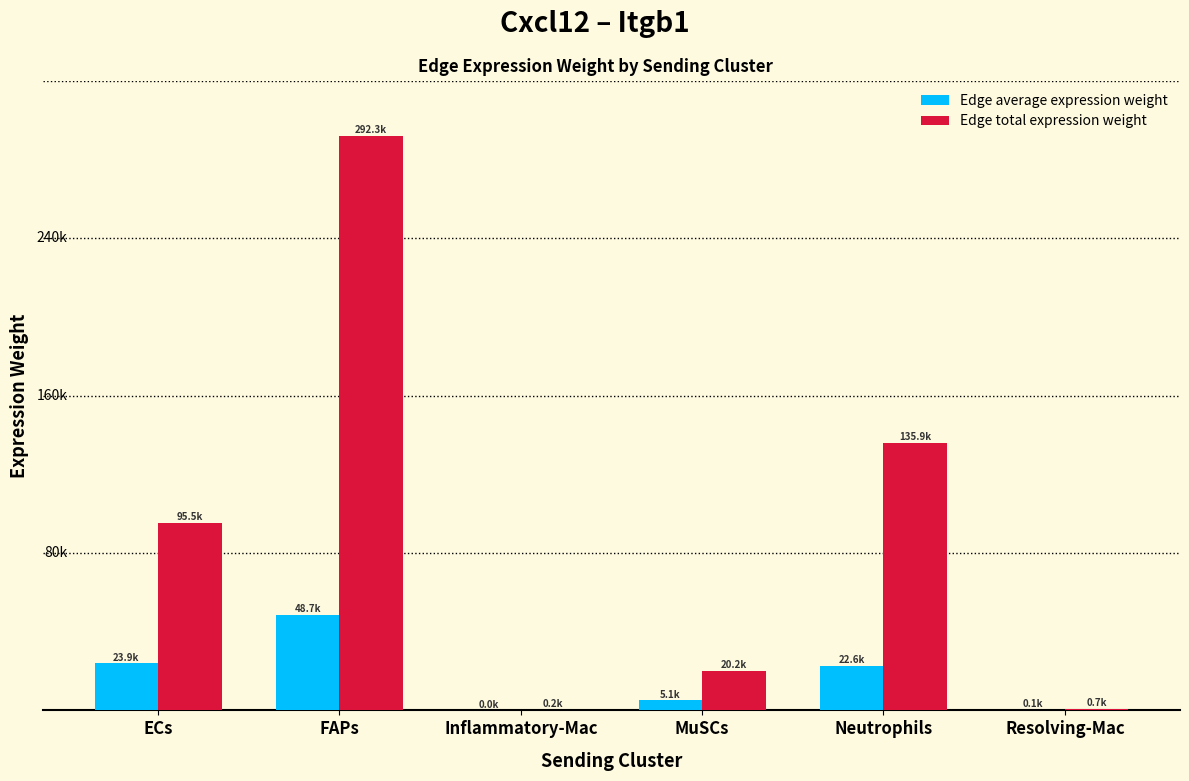

Between Neutrophils and Resolving-Mac, which series saw the biggest shift?

Edge total expression weight